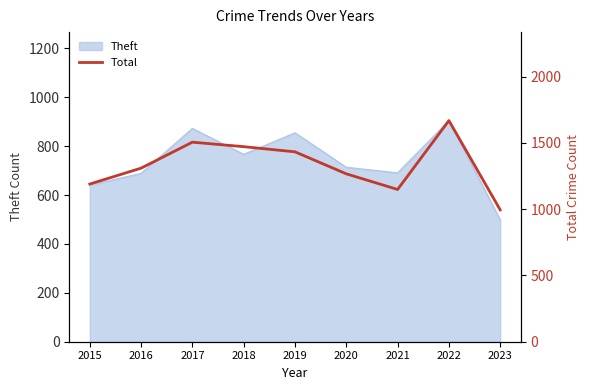

Where is the first local maximum?

2017